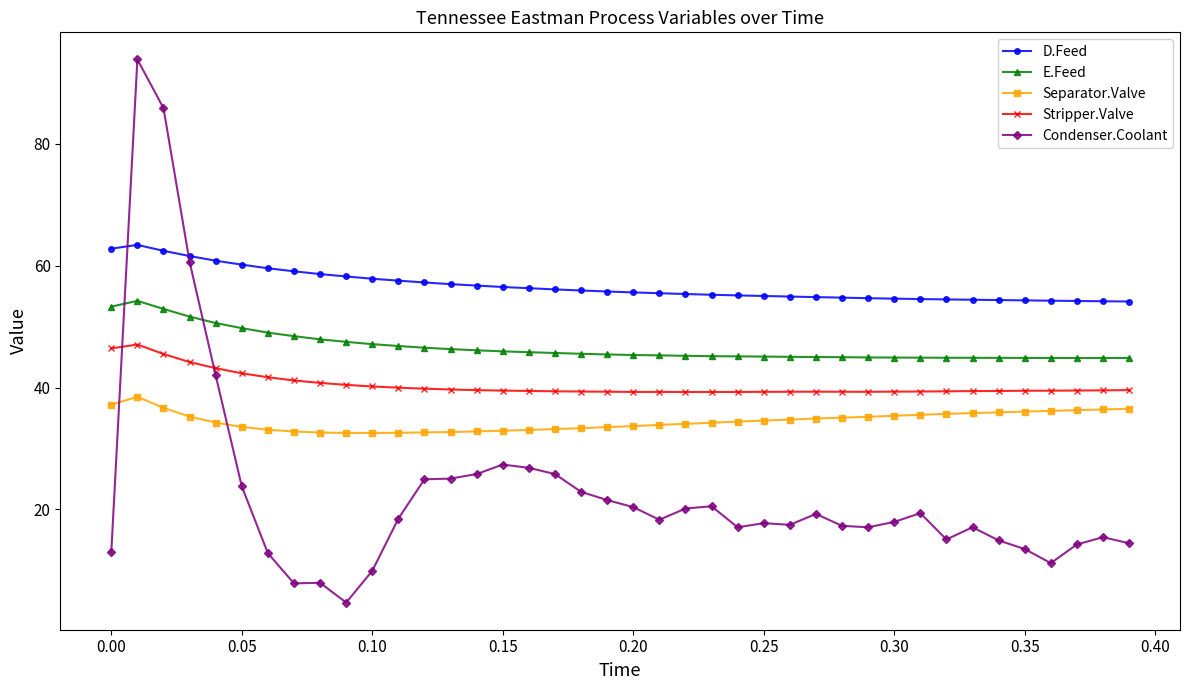

What is the difference between the maximum and minimum values in the Separator.Valve series?

5.9